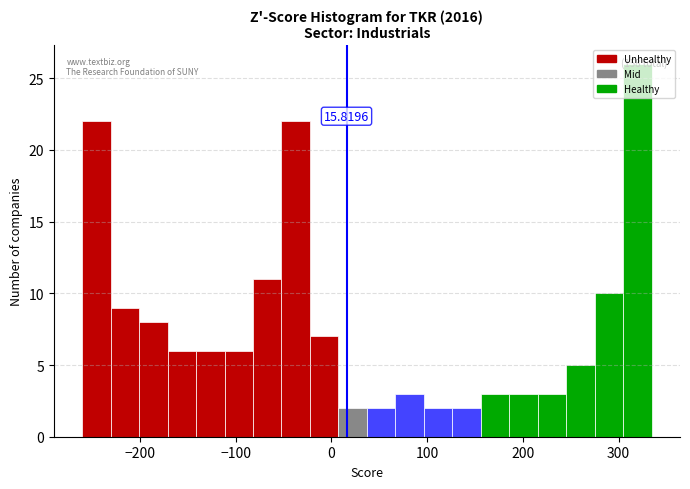

Around what value on the x-axis is the tallest bar? Give the approximate position of its centre, as read against the axis.

320